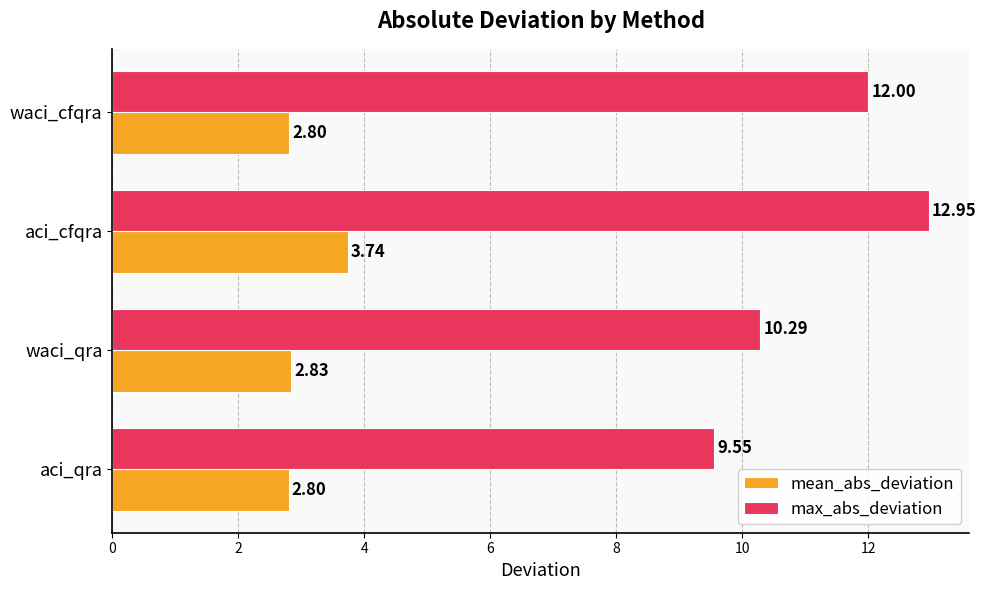

What is the maximum value for max_abs_deviation?

13.0